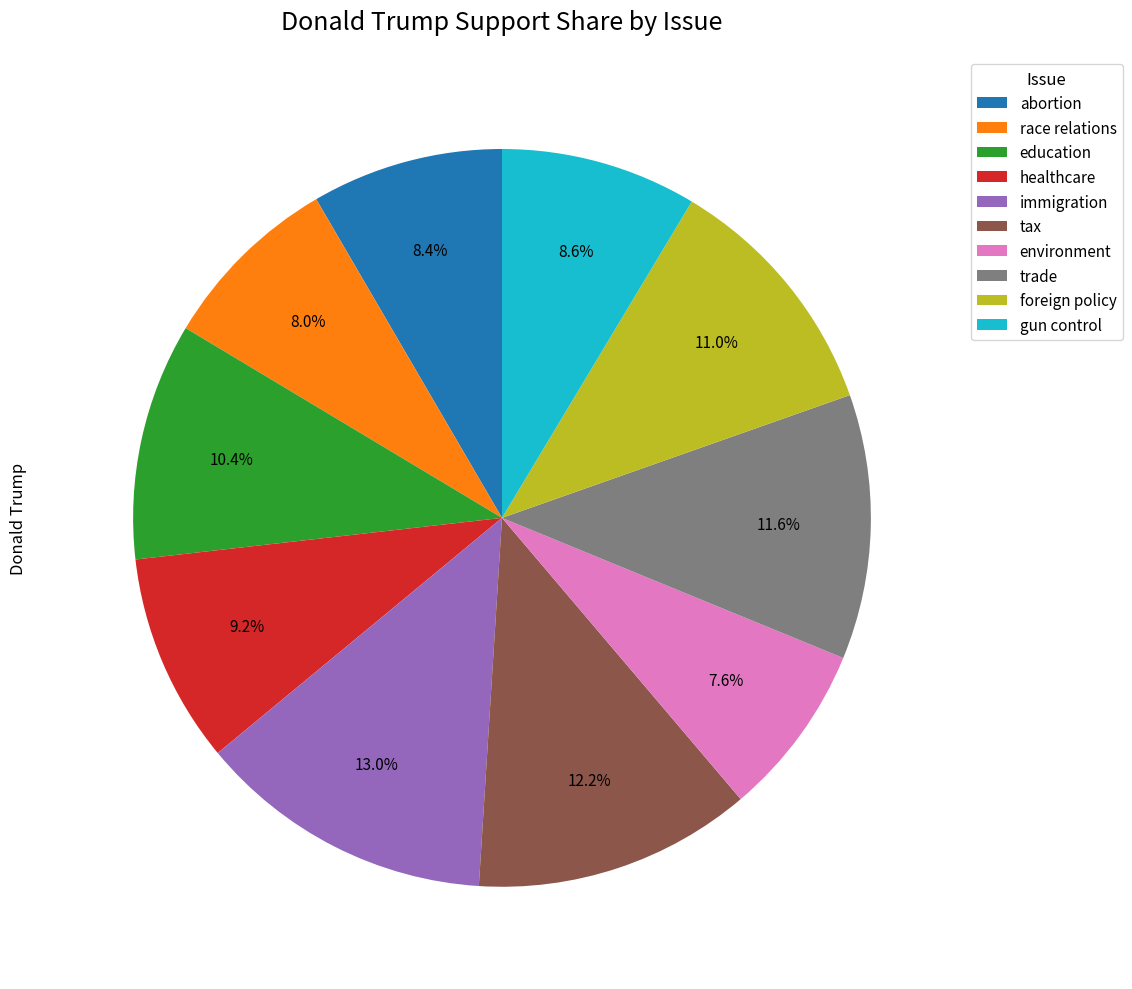

Count the number of slices in the pie.

10